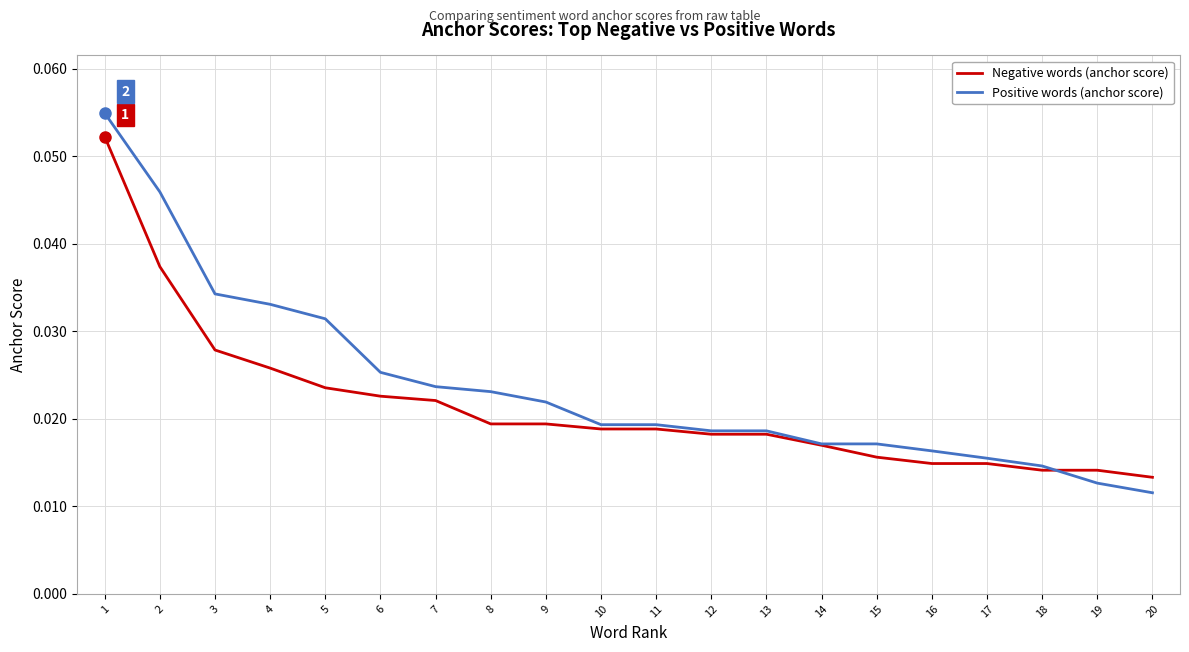

Which series has the widest spread of values?

Positive words (anchor score)